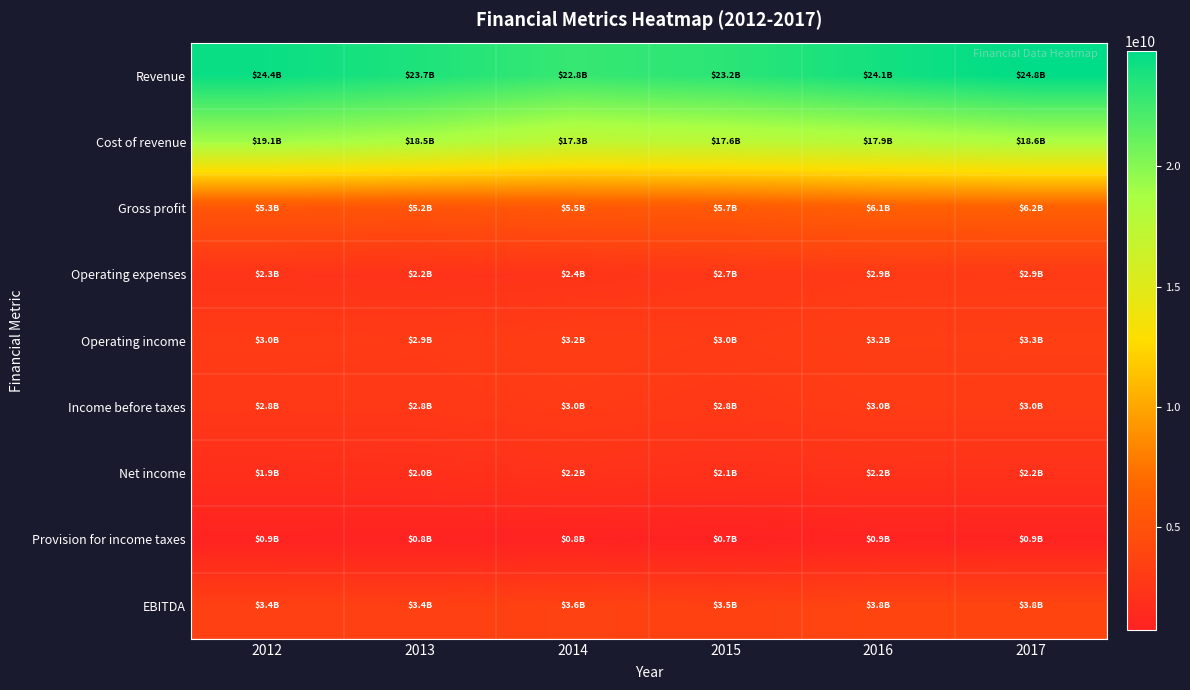

Which series has the widest spread of values?

Revenue